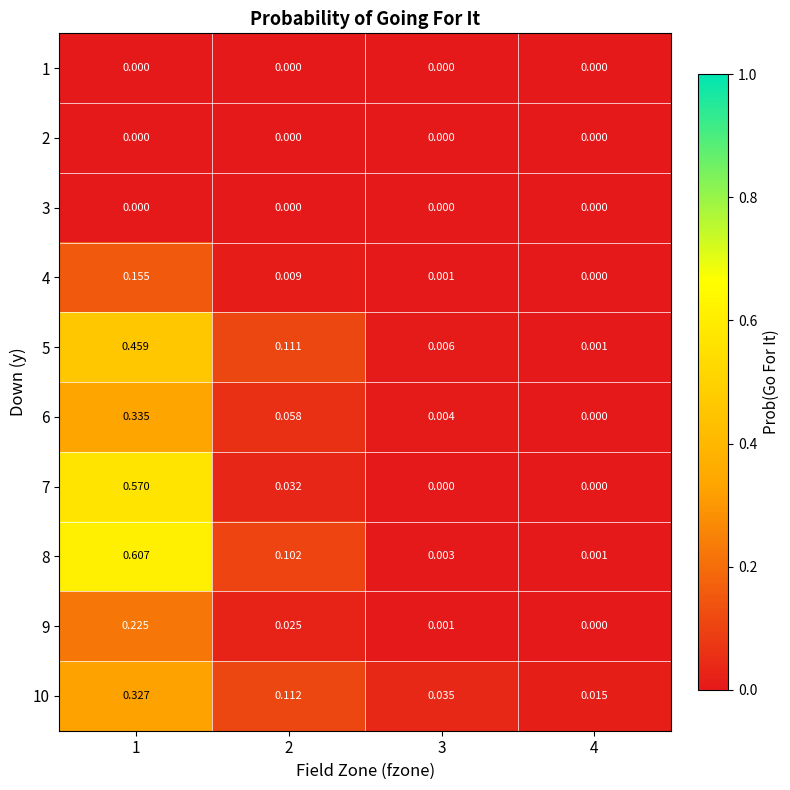

How many categories are shown in the chart?

4